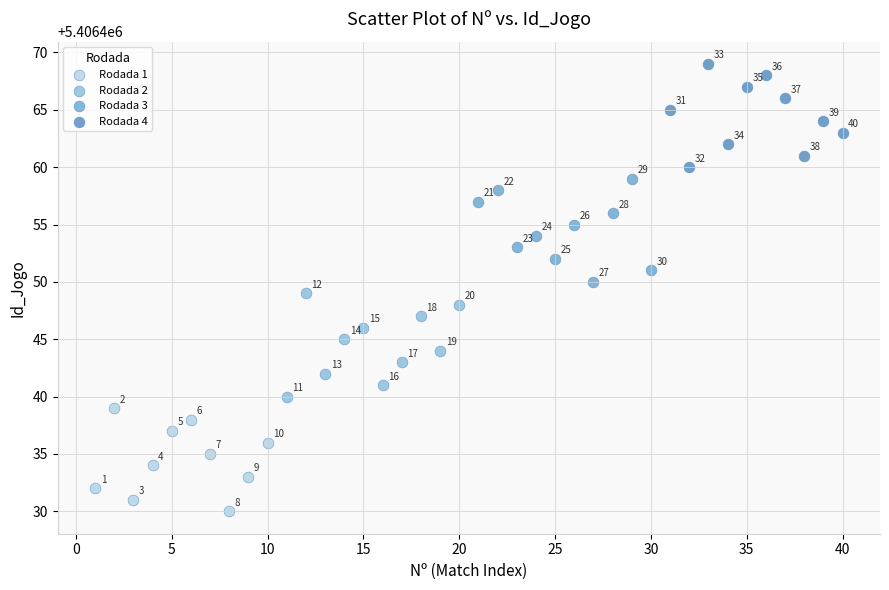

Which series contains the lowest Y value?

Rodada 1